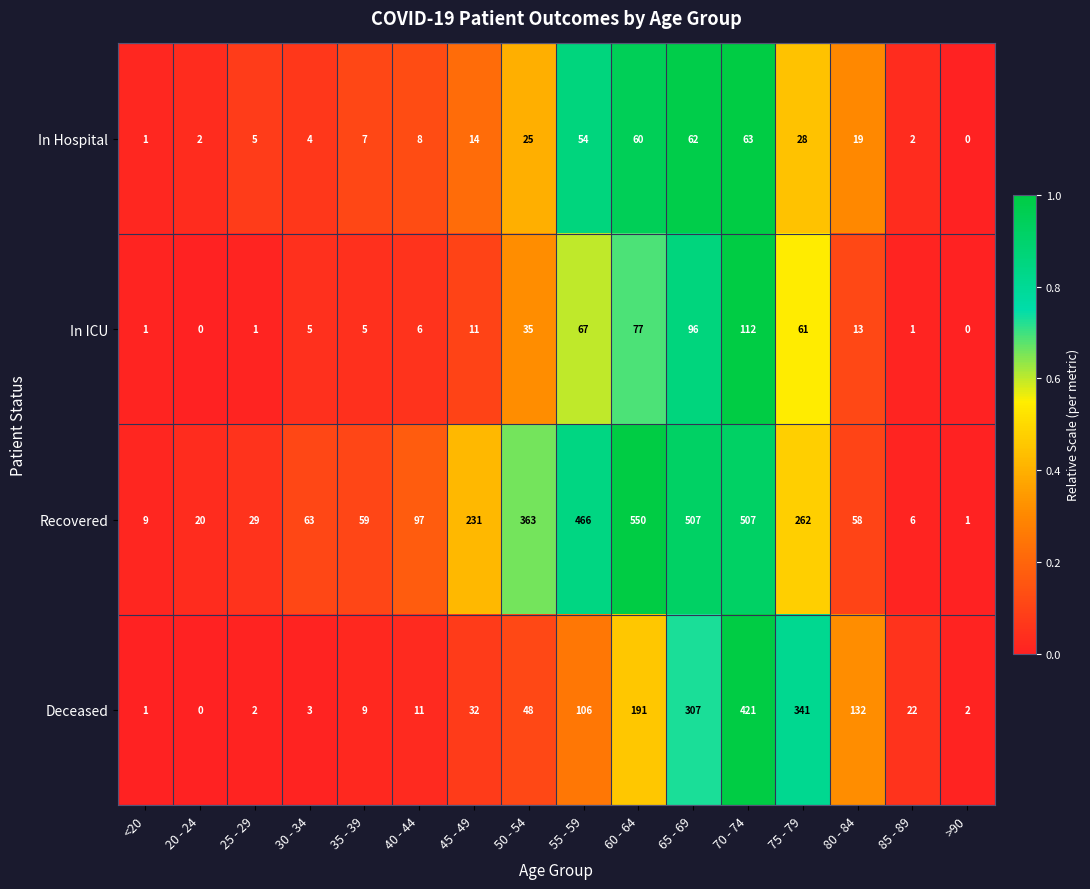

Which series has the largest total across all categories?

Recovered